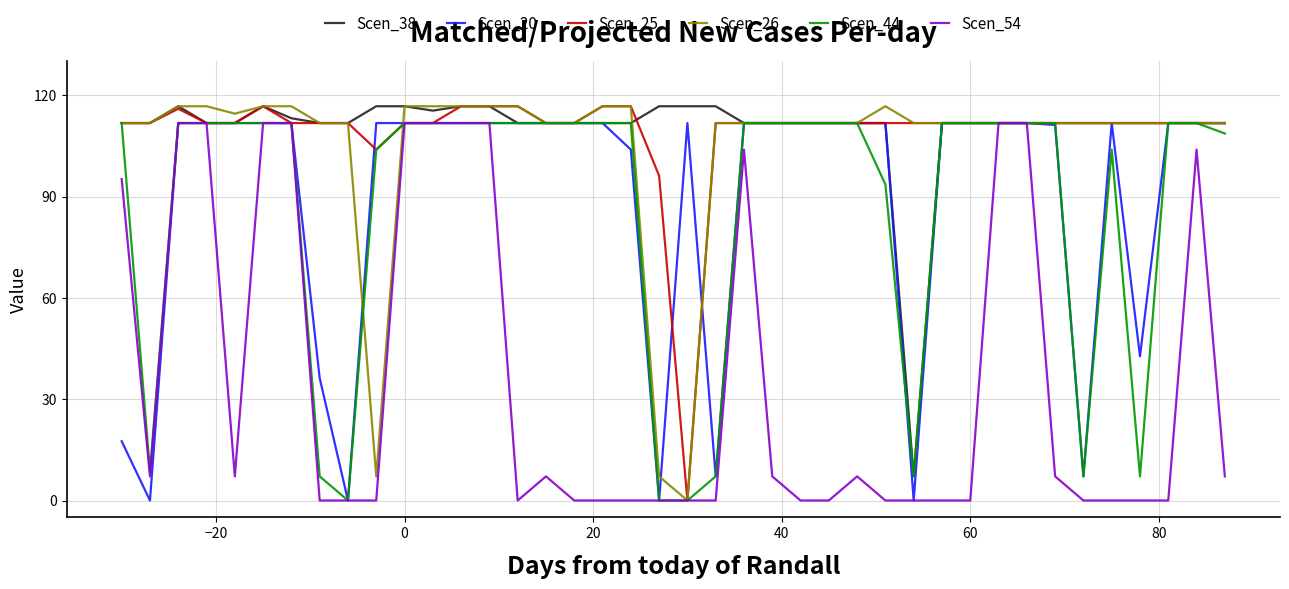

What is the greatest value displayed?

116.7